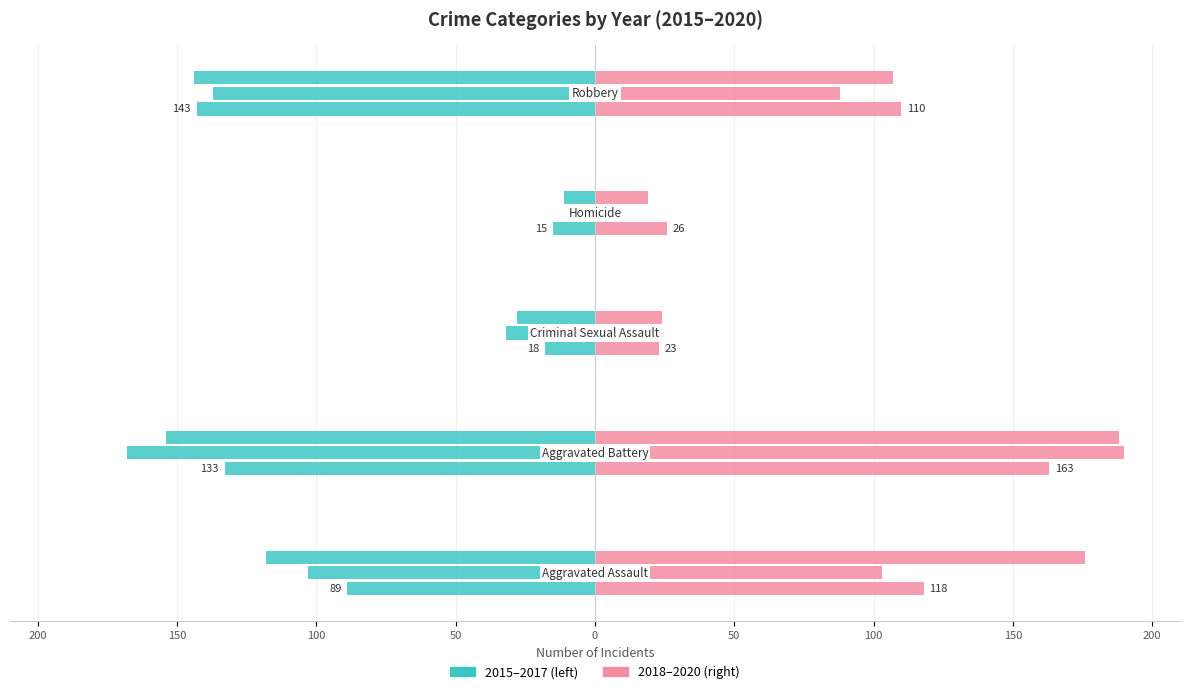

What is the sum of all 2018 values?

440